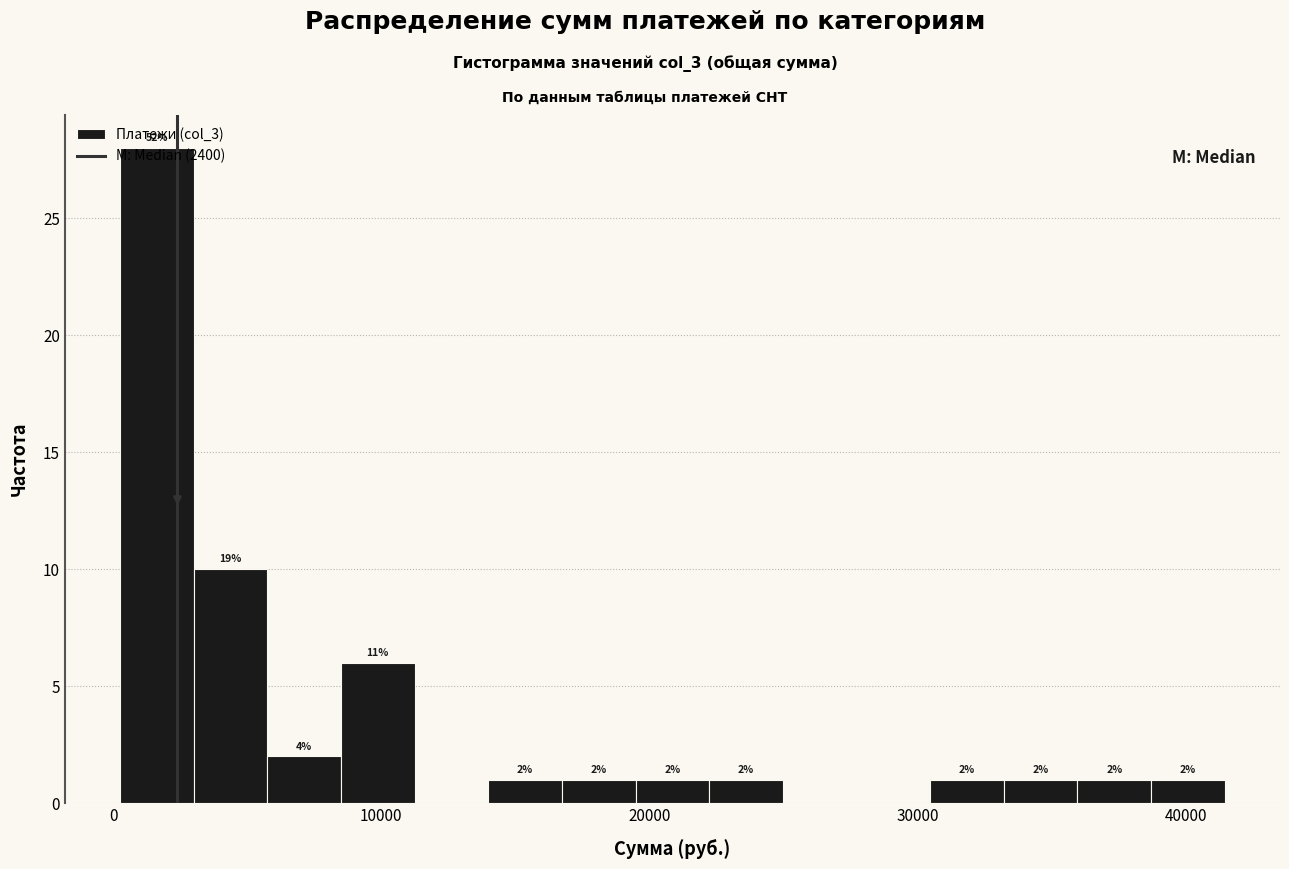

Around what value on the x-axis is the tallest bar? Give the approximate position of its centre, as read against the axis.

2000